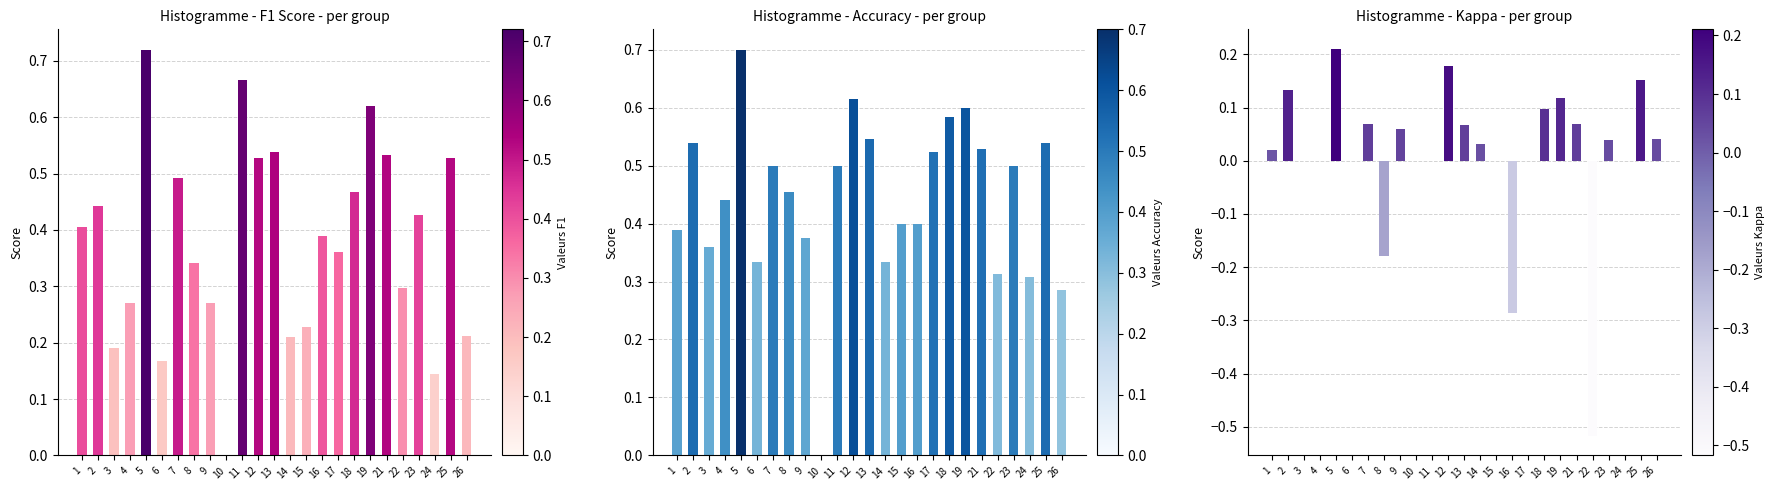

What is the spread (max minus min) of values at 3?

0.4